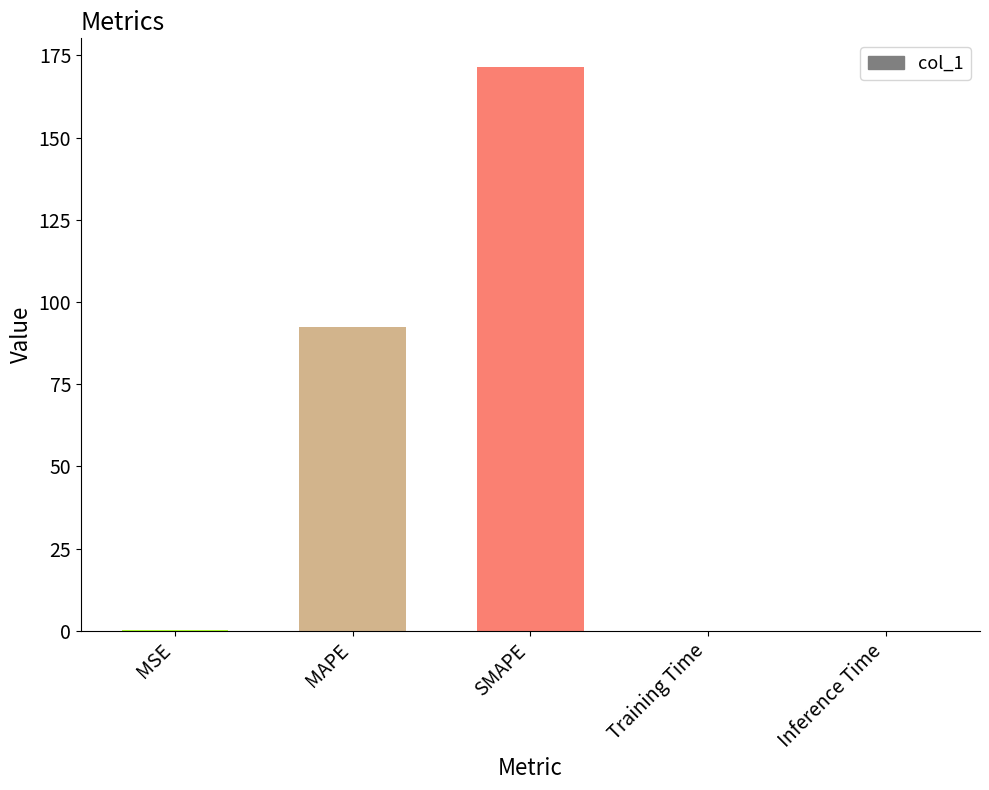

The chart shows a value of 0.0 at Training Time. True or false?

True